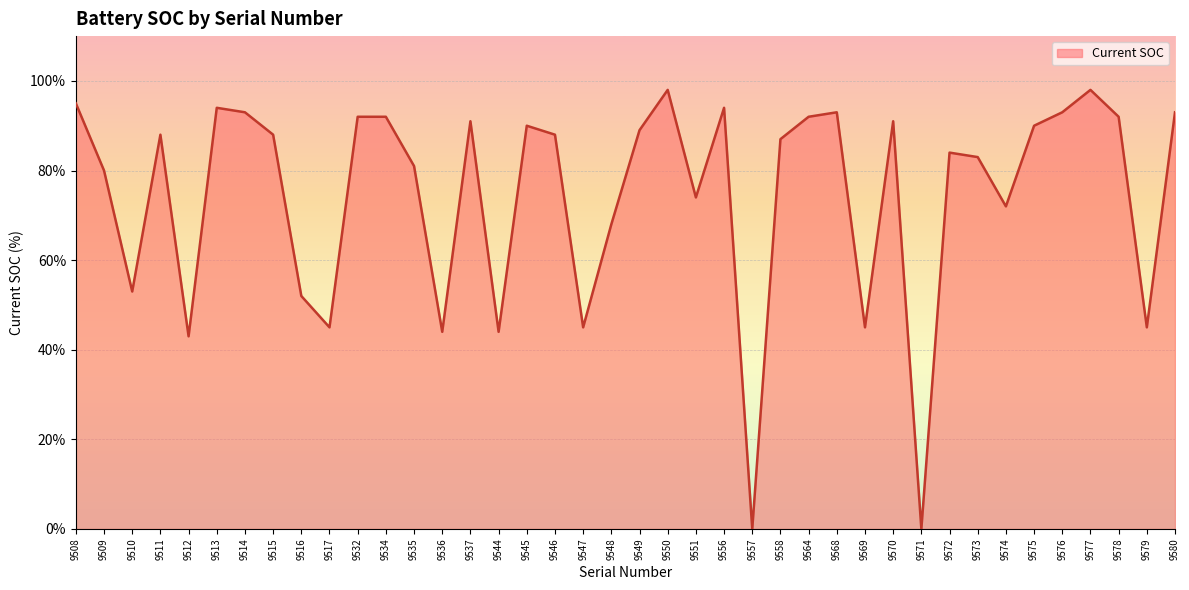

At which category does the data reach its first local valley?

9510